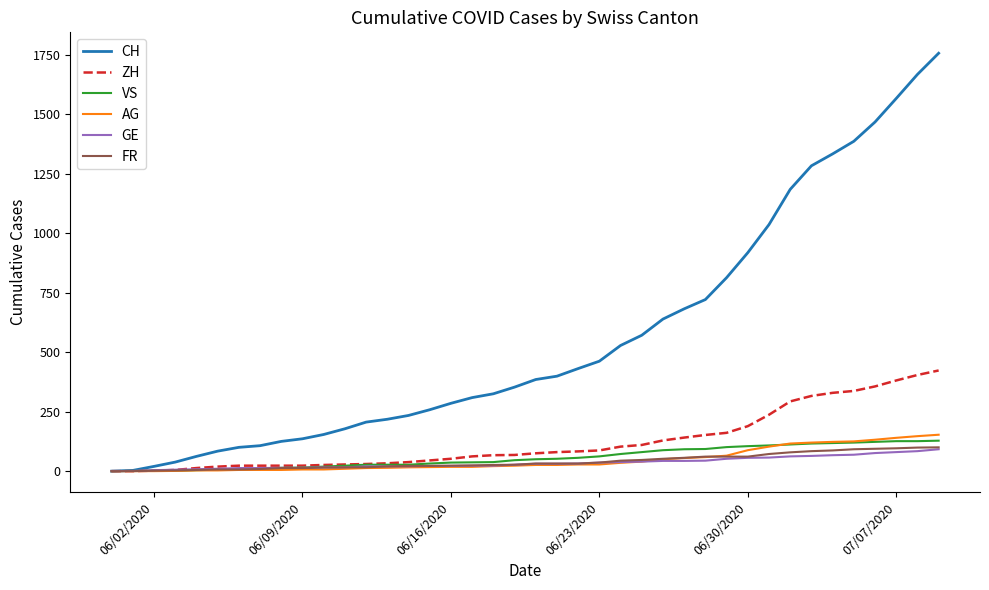

Does the chart have visible grid lines?

No